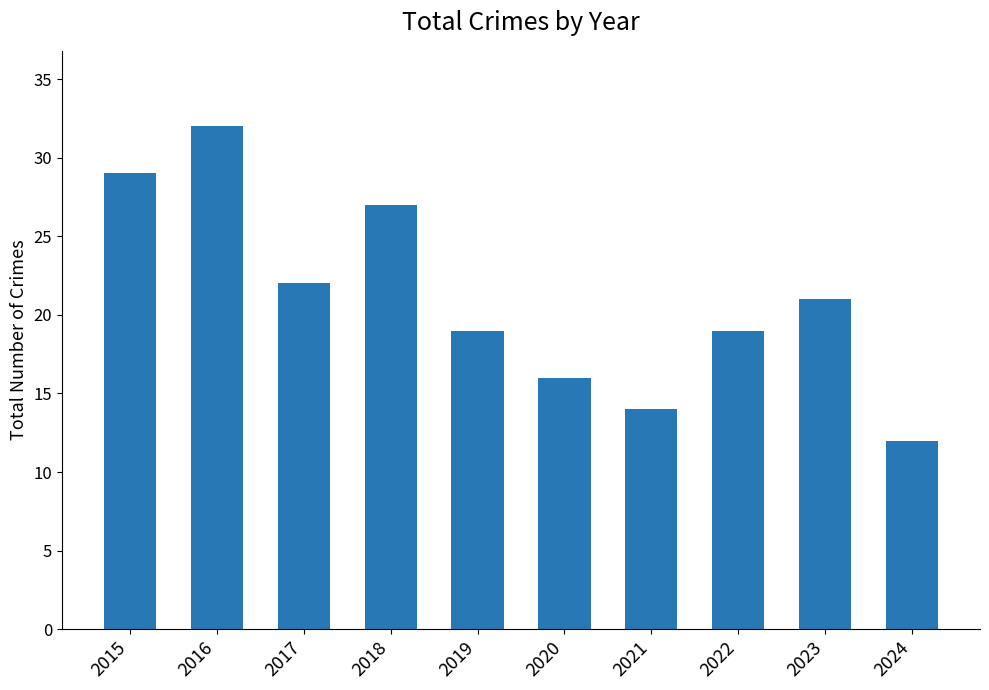

Approximately how many times larger is the value at 2023 compared to 2021?

1.5